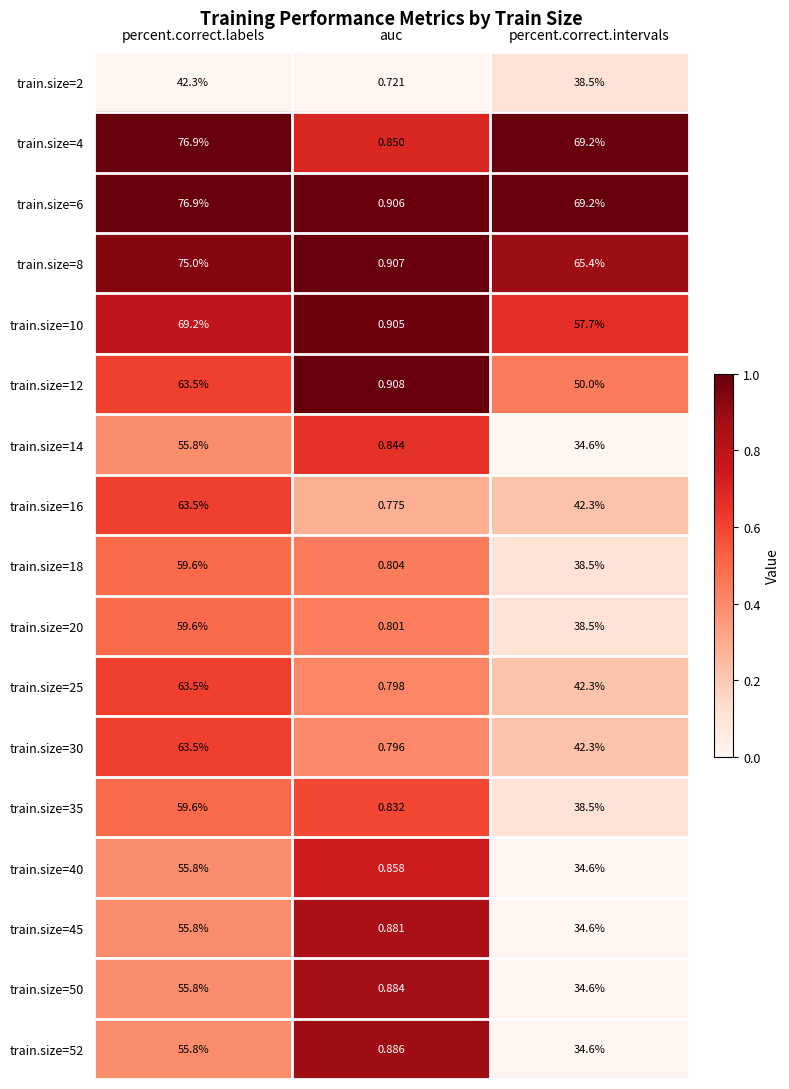

What is the spread (max minus min) of values at percent.correct.labels?

34.6